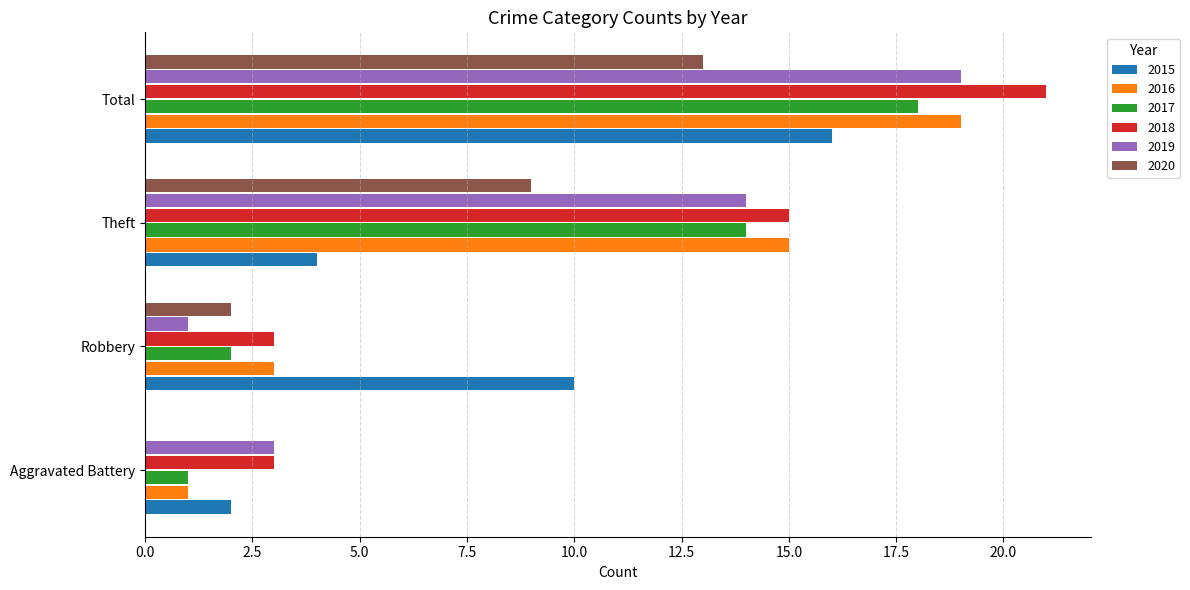

How many data points does each series have?

4